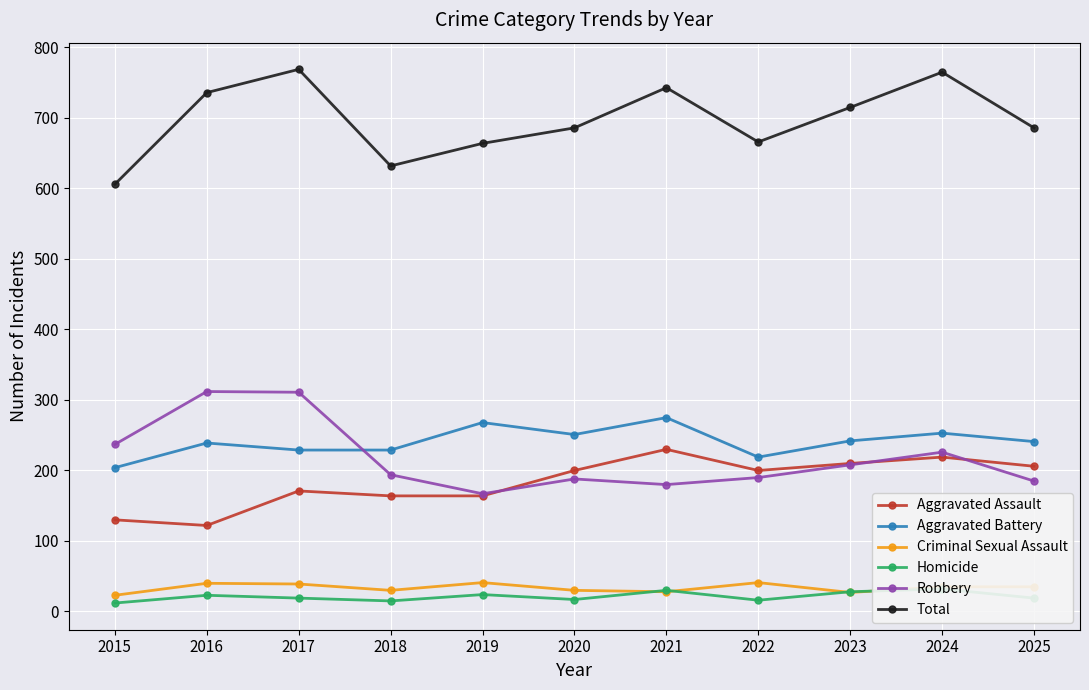

Rank the series by their maximum value, from highest to lowest.

Total, Robbery, Aggravated Battery, Aggravated Assault, Criminal Sexual Assault, Homicide